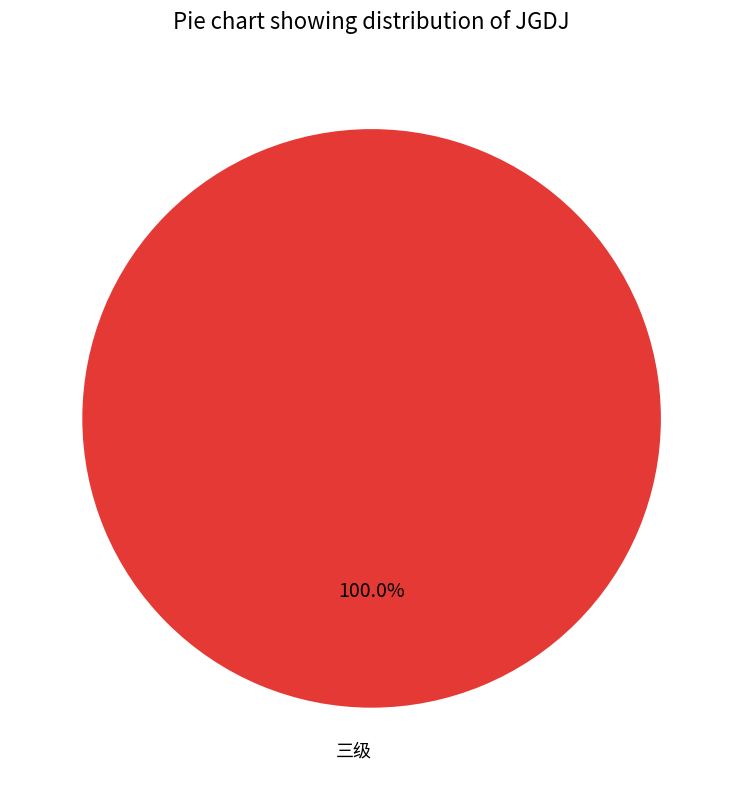

Is there any slice that represents more than half of the pie?

Yes